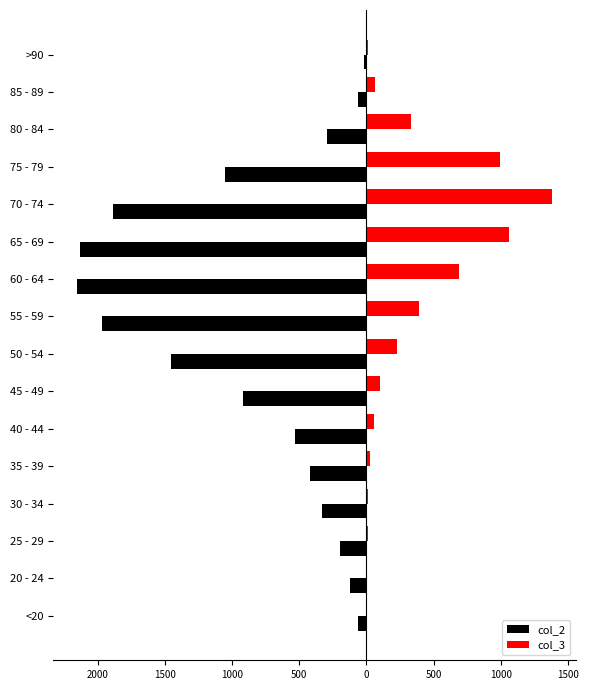

What is the minimum value for col_2?

-2151